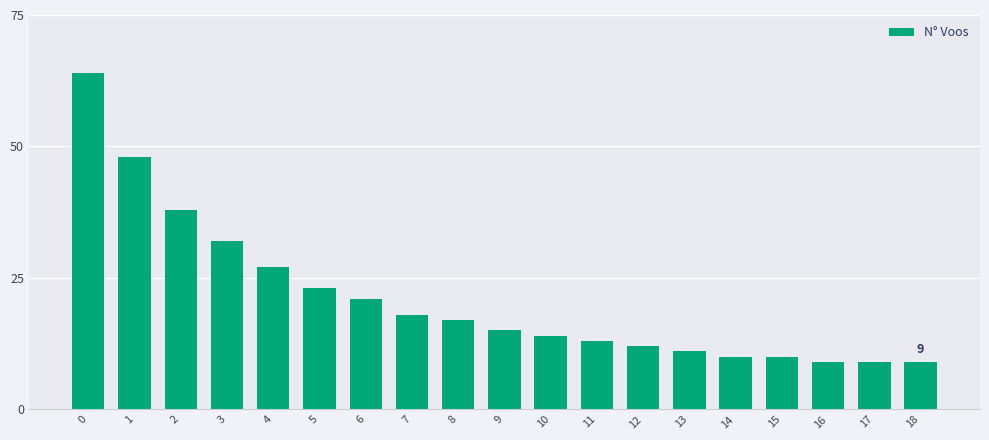

Count the number of data series in this chart.

1